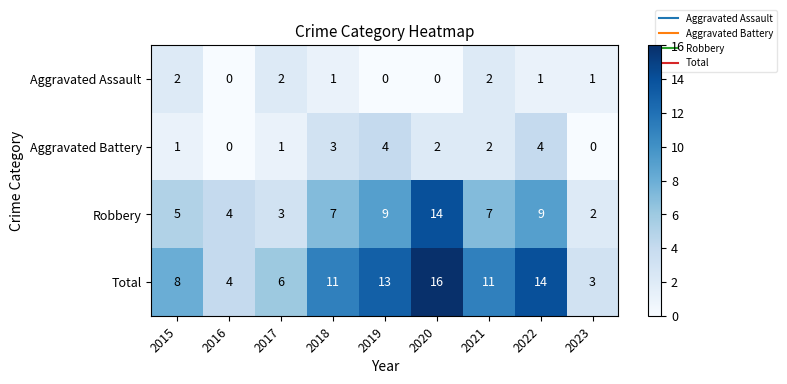

The Total series shows 6 at 2017. True or false?

True